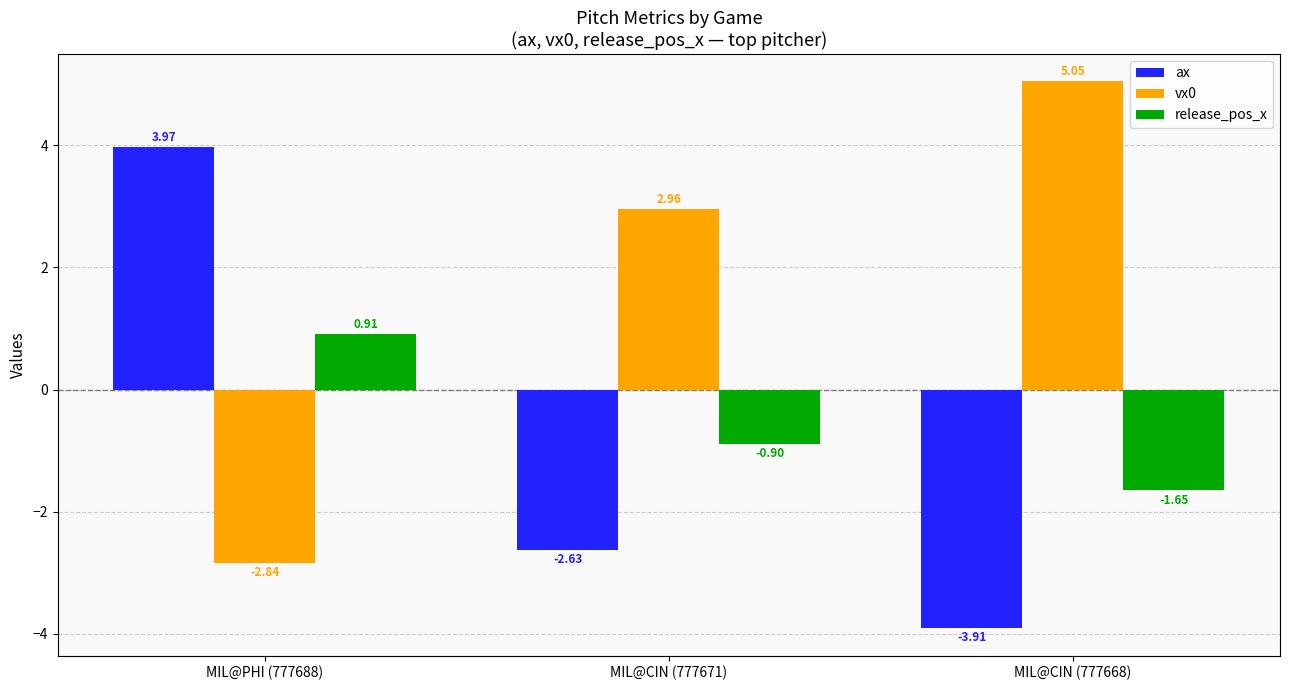

What is the difference between the ax values at MIL@CIN (777668) and MIL@CIN (777671)?

1.3